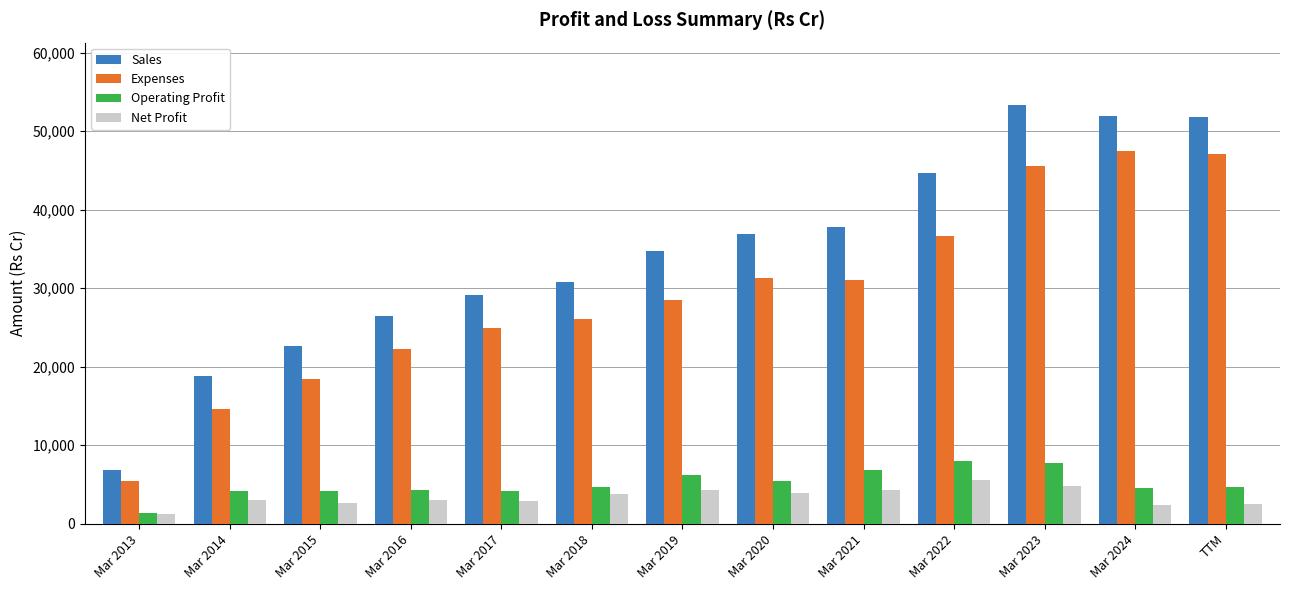

What is the difference between the maximum and minimum values in the Net Profit series?

4323